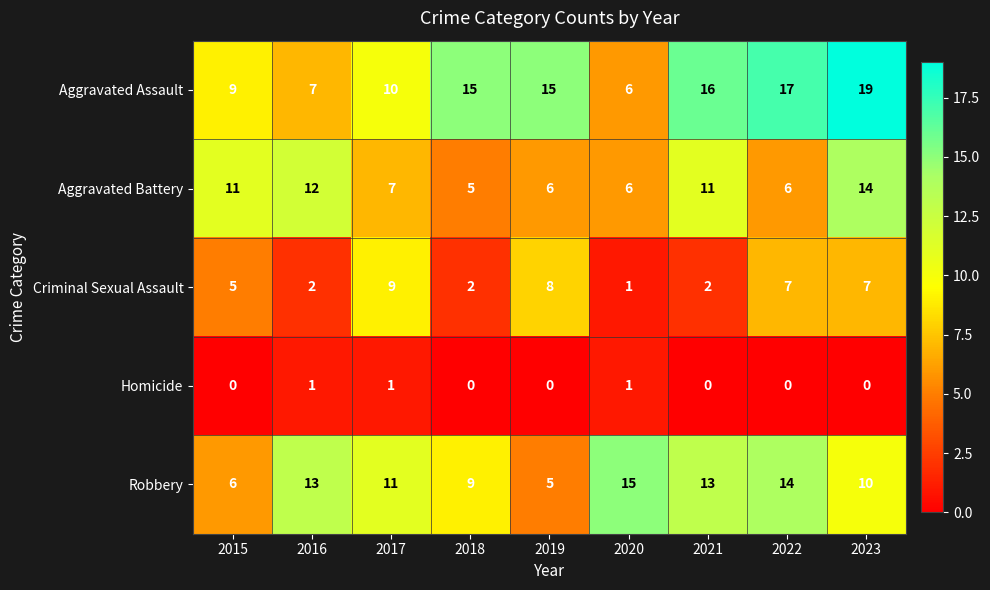

Between 2018 and 2021, which series saw the biggest shift?

Aggravated Battery